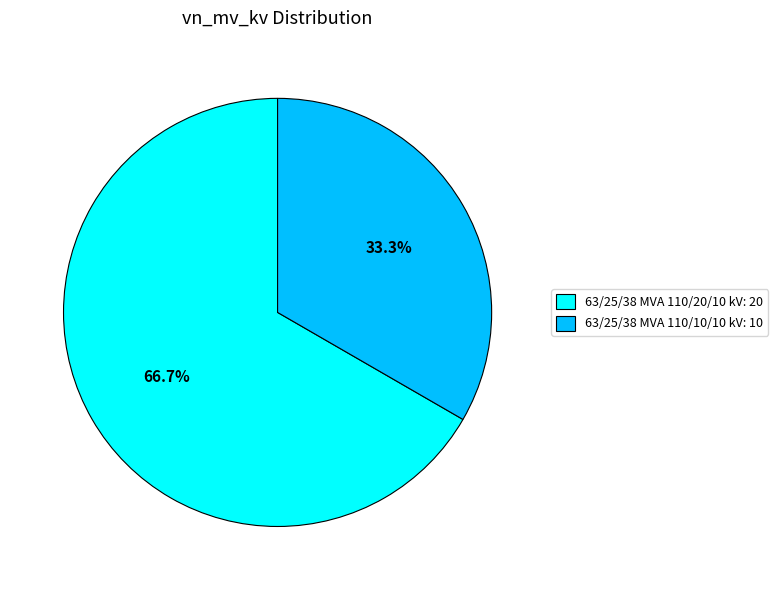

Which slice is the smallest?

63/25/38 MVA 110/10/10 kV